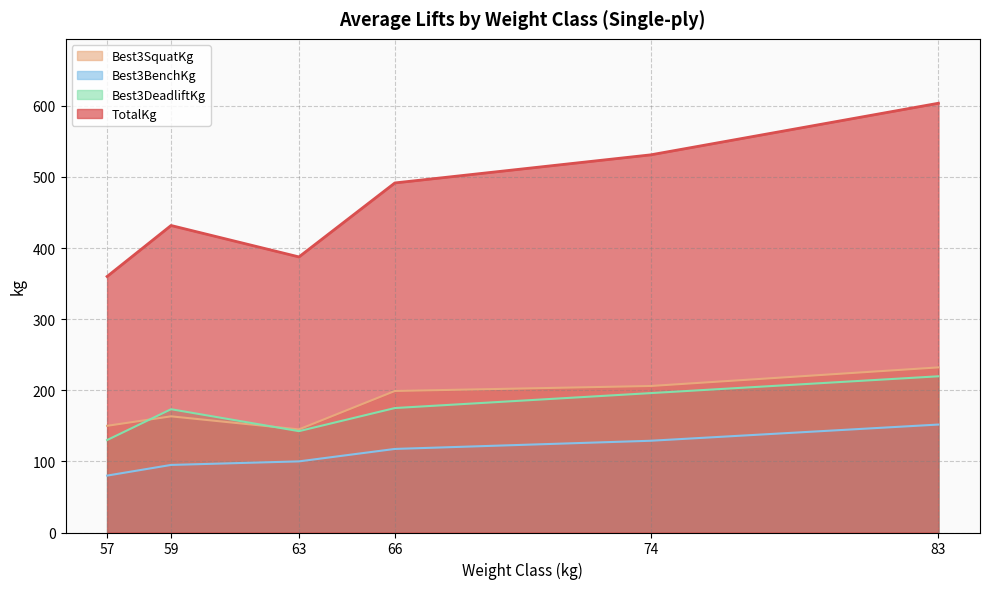

What is the smallest value displayed?

80.0